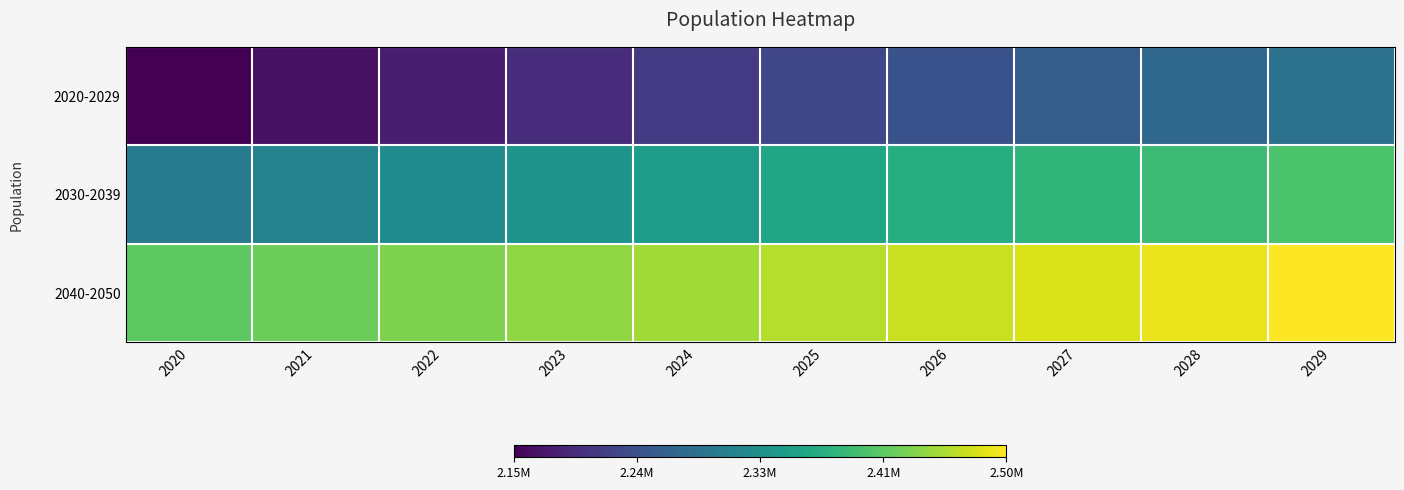

Which series changed the most between 2028 and 2029?

2020-2029